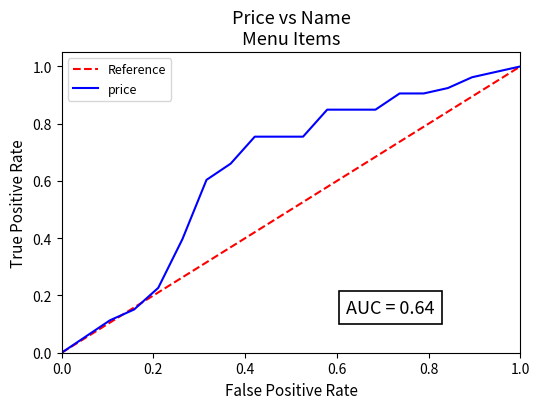

Which series has the largest total across all categories?

price